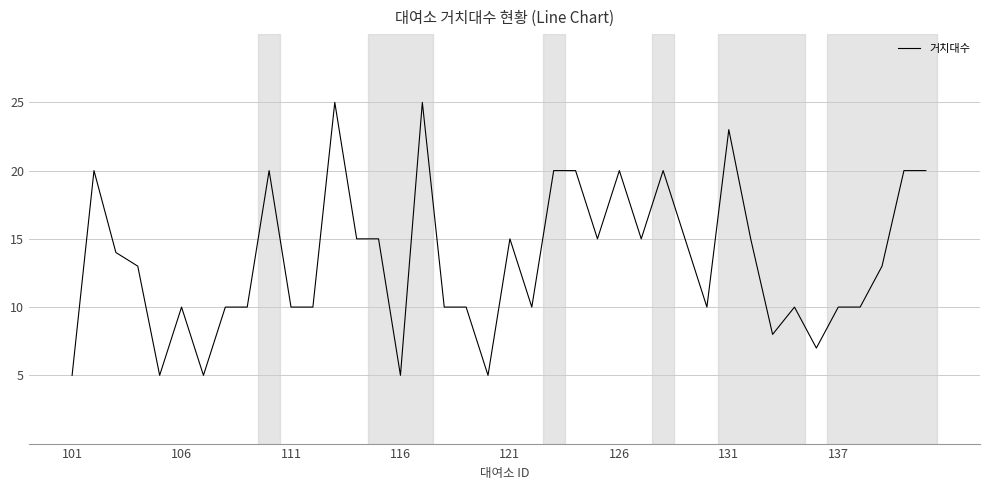

What is the greatest value displayed?

25